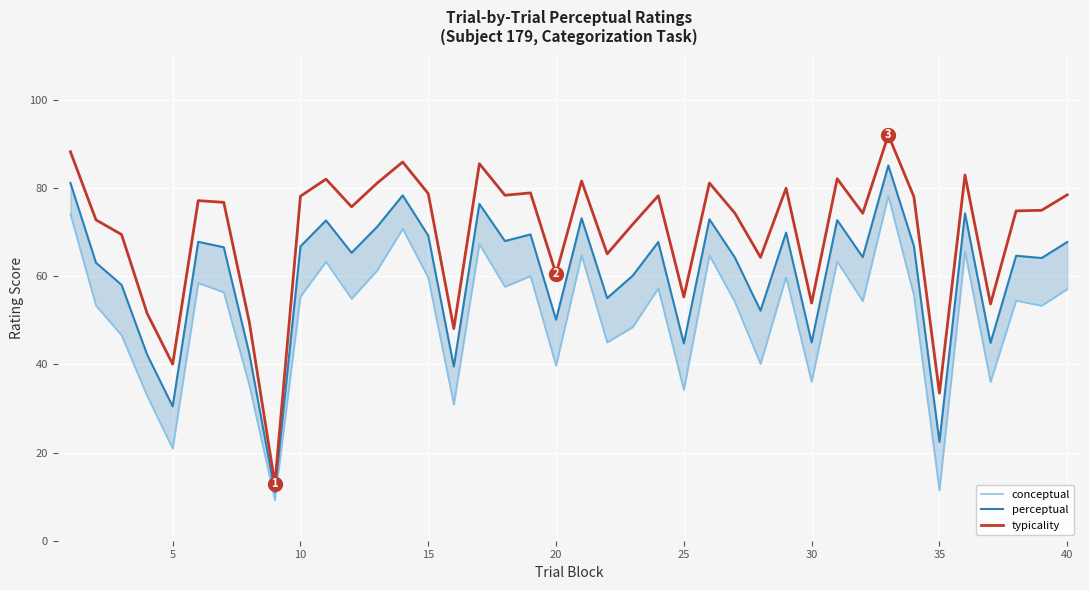

Is it true that typicality equals 86.5 at 20?

False